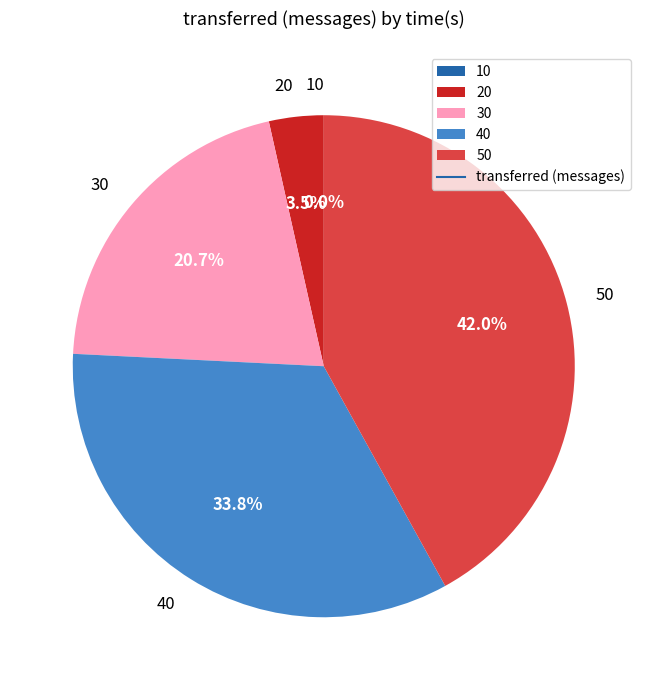

Which category has the biggest portion of the pie?

50